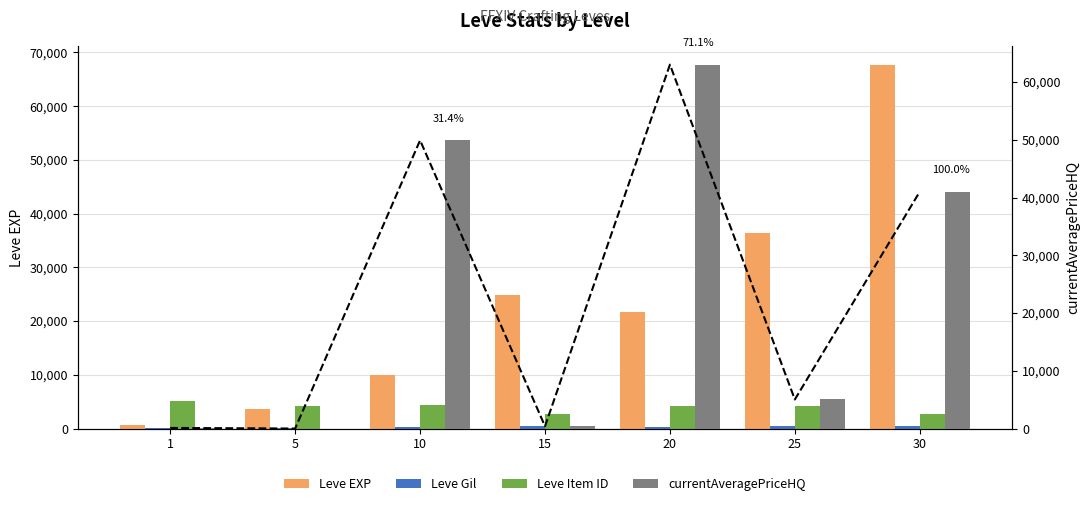

True or false: Leve Gil has a value of 290 at 20.

True